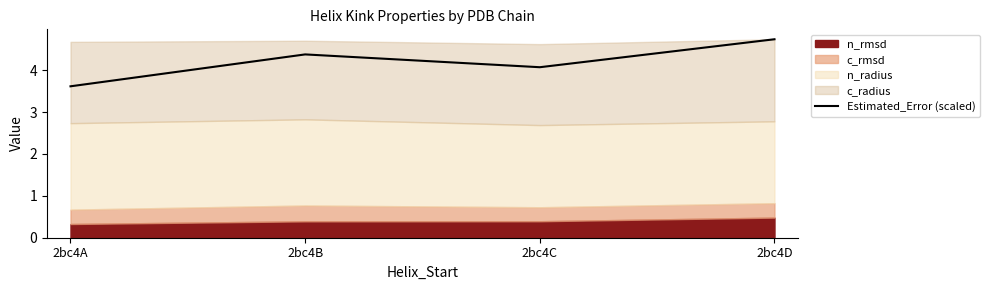

What is the sum of all values?

16.8